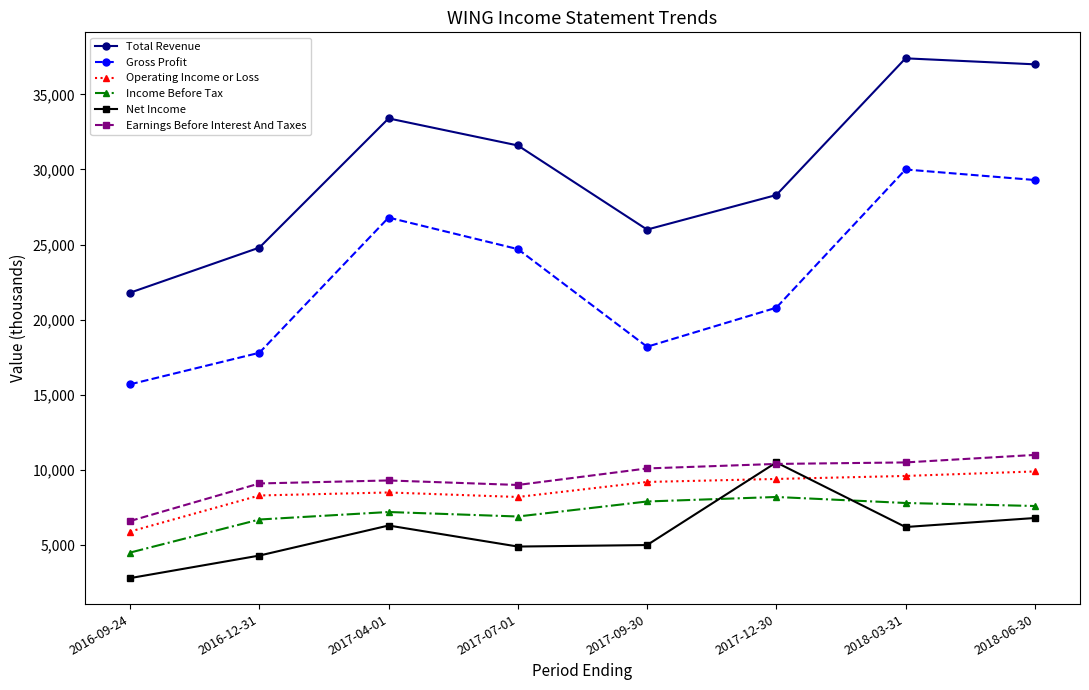

True or false: Operating Income or Loss has more than 0 interior local peaks.

True